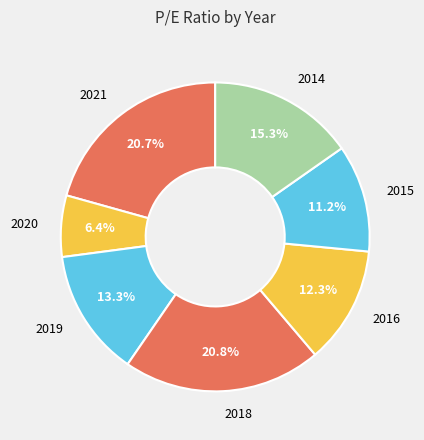

How many slices are in this pie chart?

7